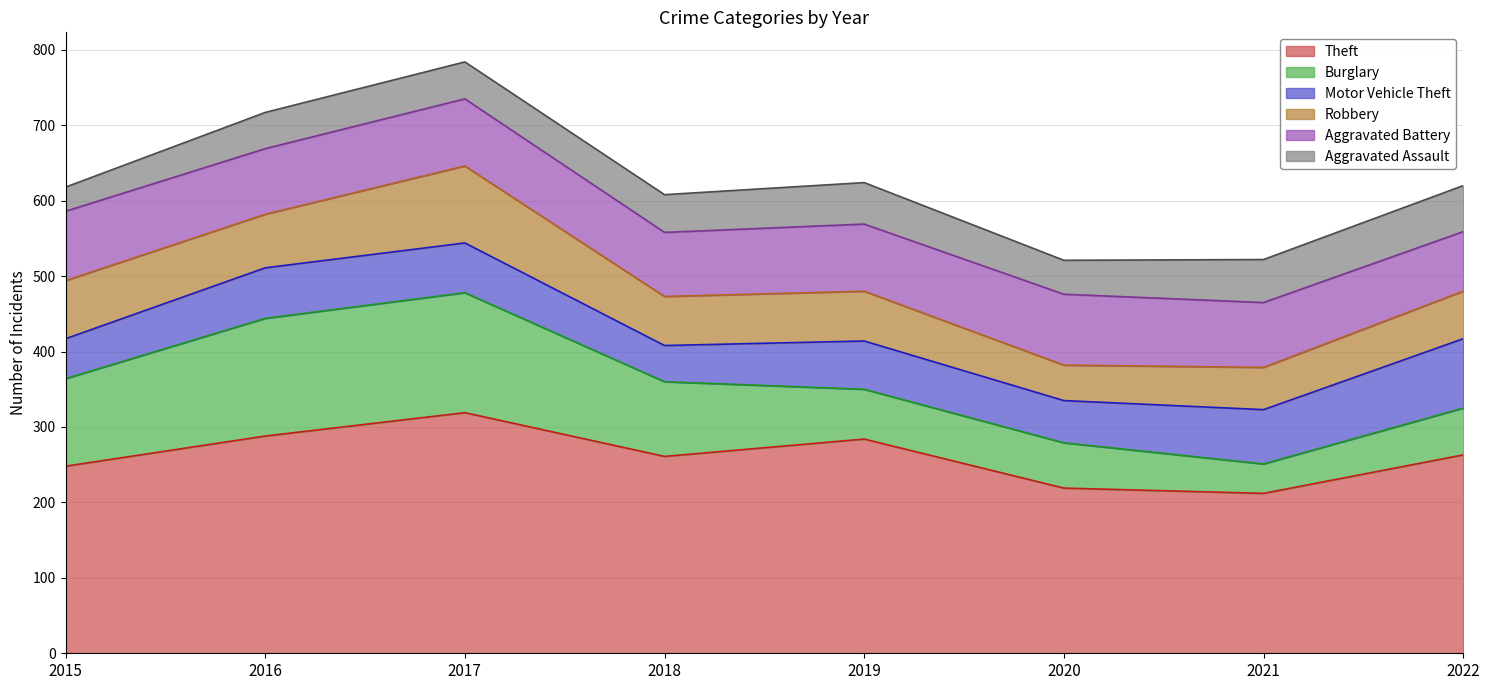

True or false: Theft and Robbery intersect in this chart.

False